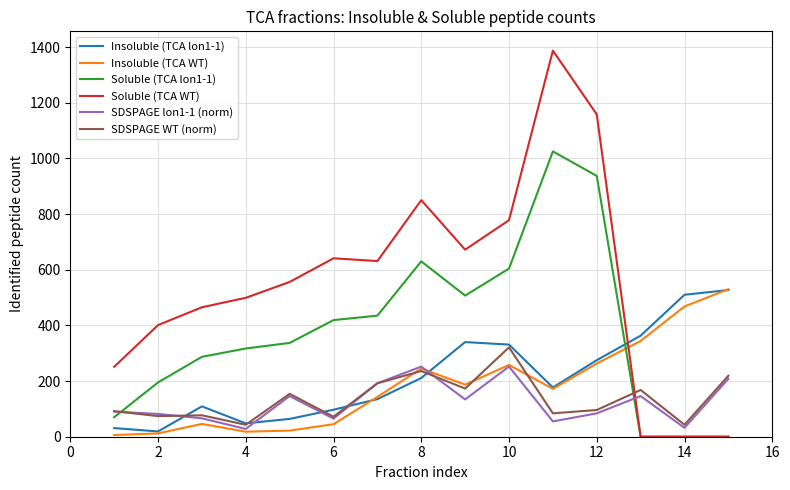

Which series has the largest total across all categories?

Soluble (TCA WT)